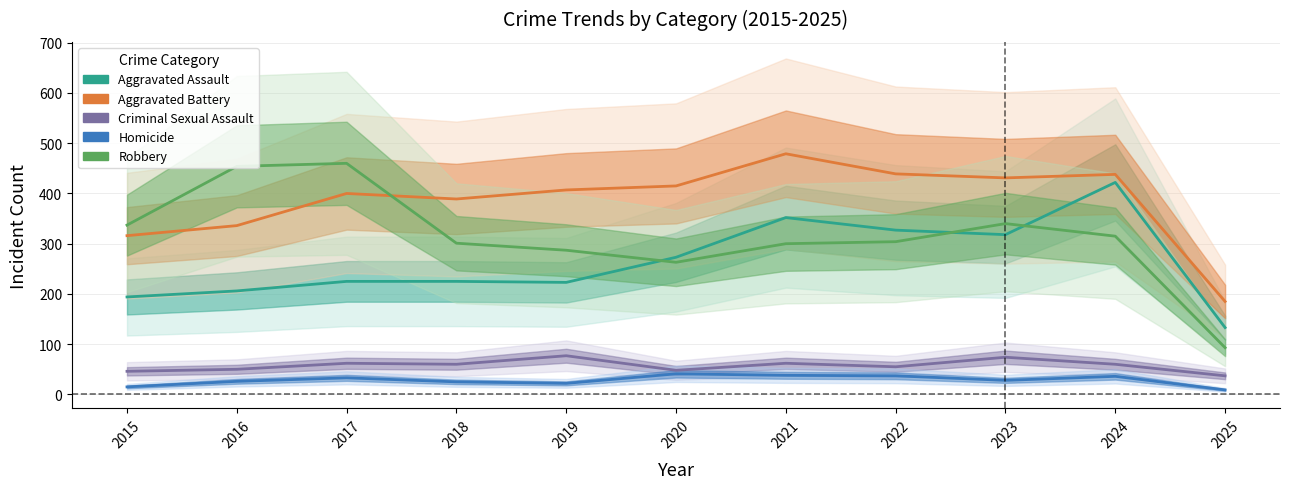

Is the value of Criminal Sexual Assault at 2024 greater than the value of Robbery at 2020?

No